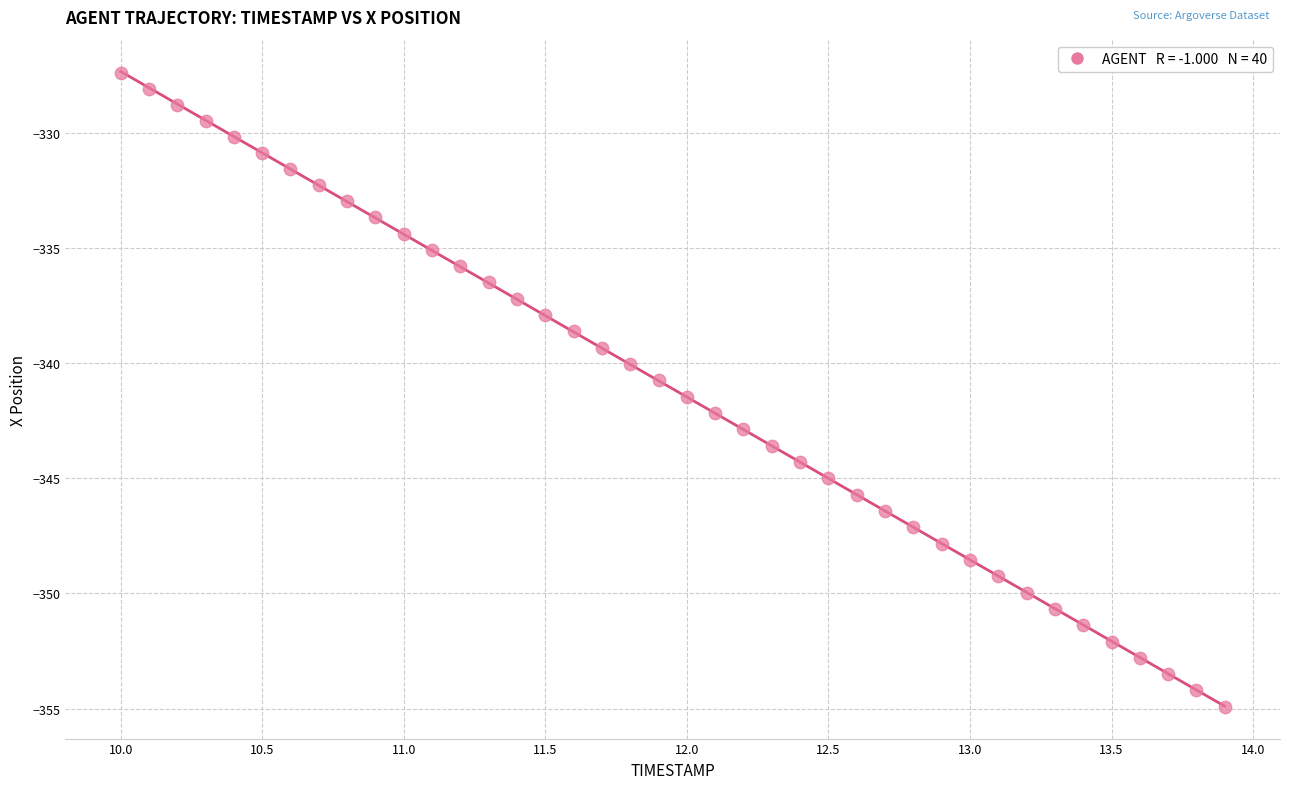

What is the range of Y values (max minus min)?

27.5